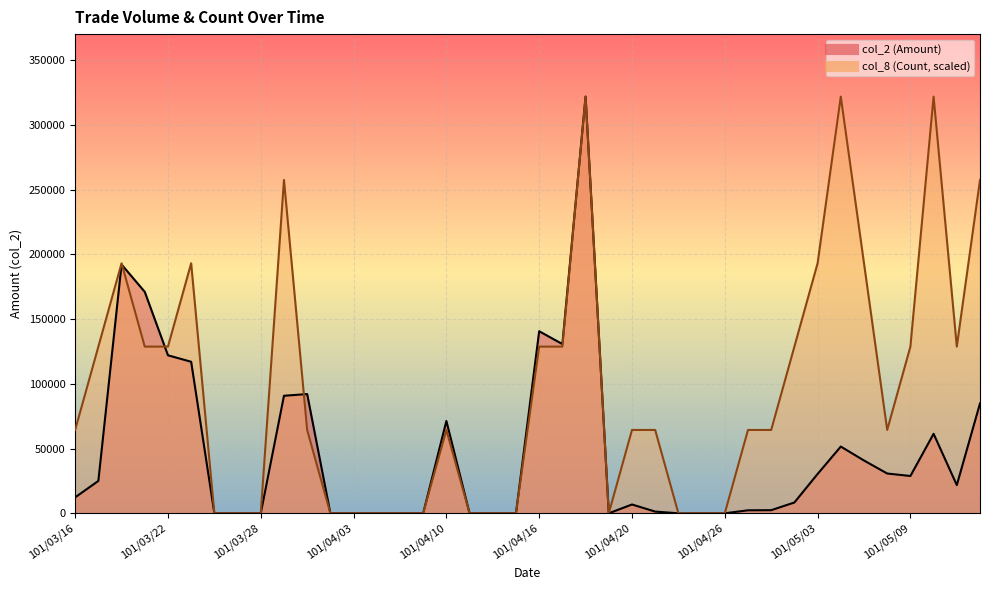

Where is col_2 (Amount) nearest to the value 160875?

101/03/21